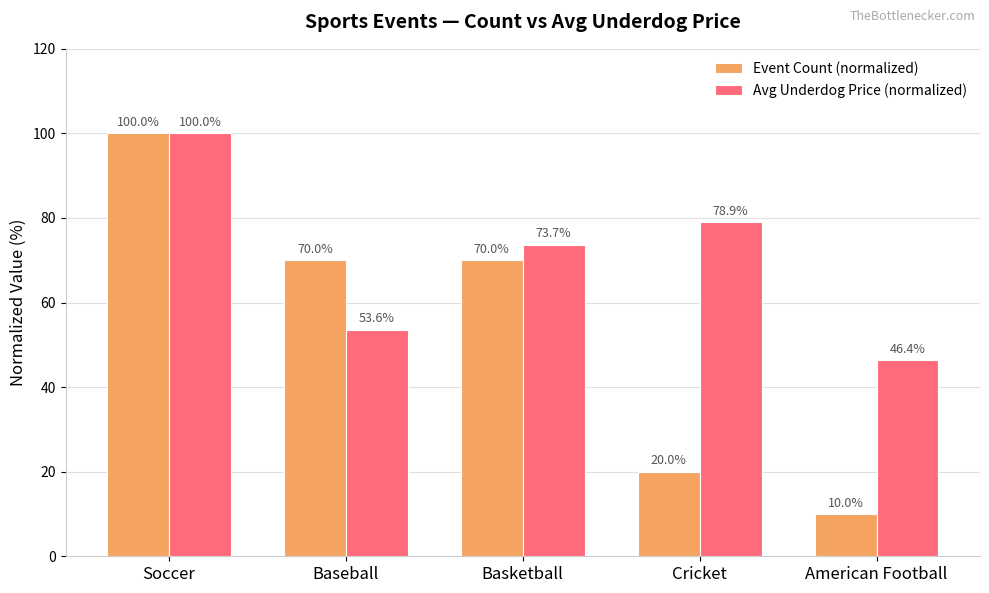

Which series has the largest total across all categories?

Avg Underdog Price (normalized)